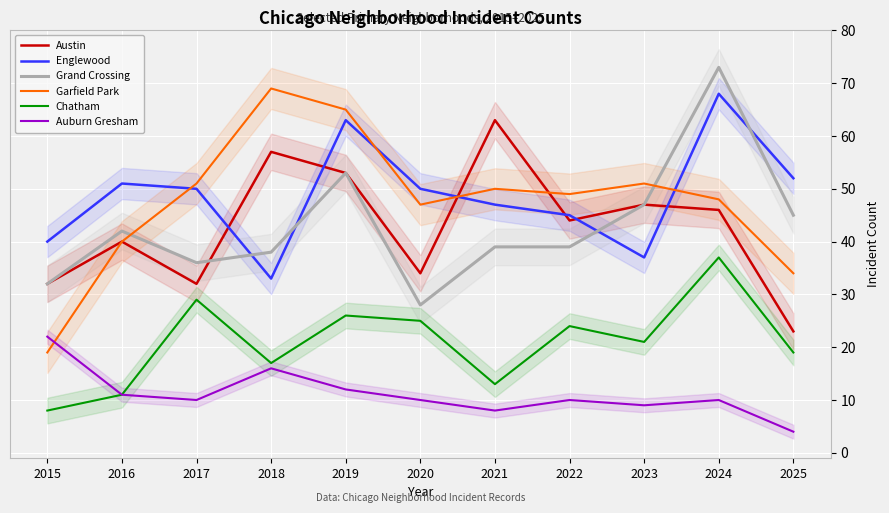

List the labels in order of Garfield Park value, largest first.

2018, 2019, 2017, 2023, 2021, 2022, 2024, 2020, 2016, 2025, 2015